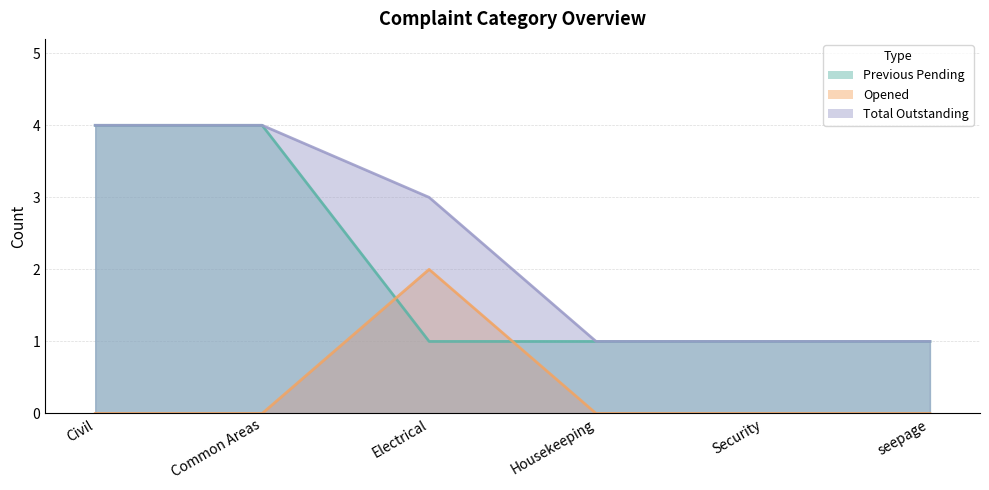

Rank the series by their average value, from highest to lowest.

Total Outstanding, Previous Pending, Opened